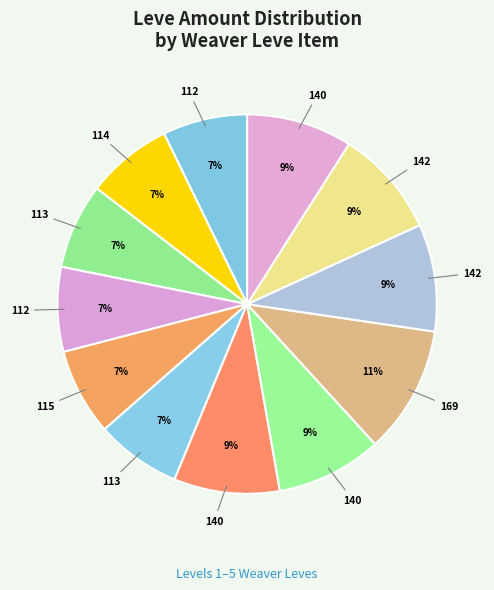

Count the number of slices in the pie.

12